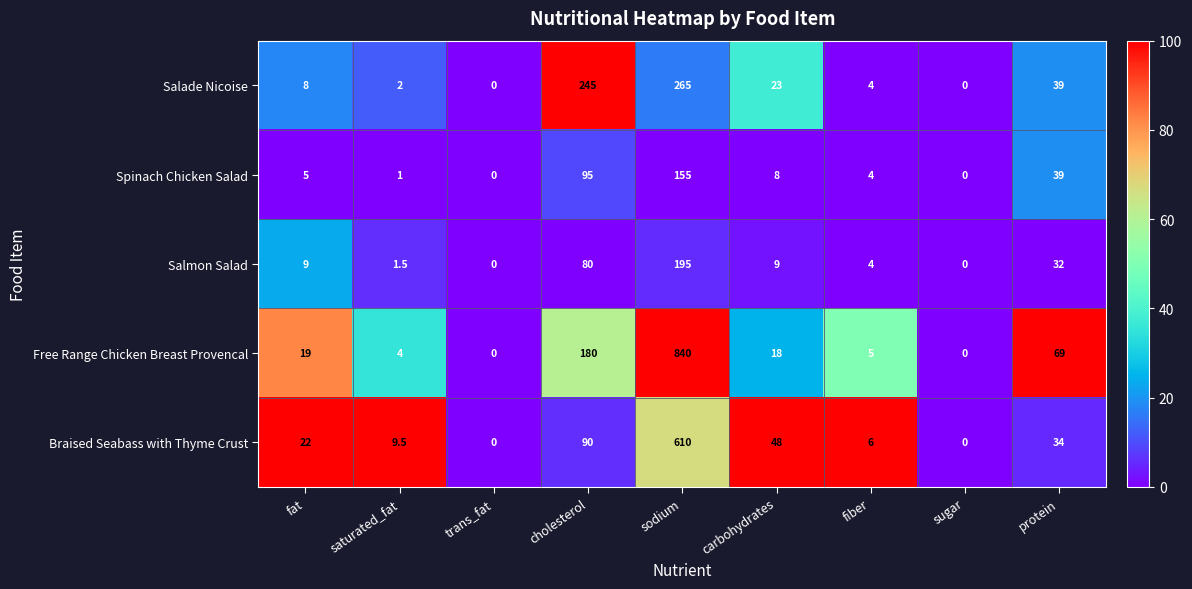

List the series in order of their peak value, lowest first.

Spinach Chicken Salad, Salmon Salad, Salade Nicoise, Braised Seabass with Thyme Crust, Free Range Chicken Breast Provencal